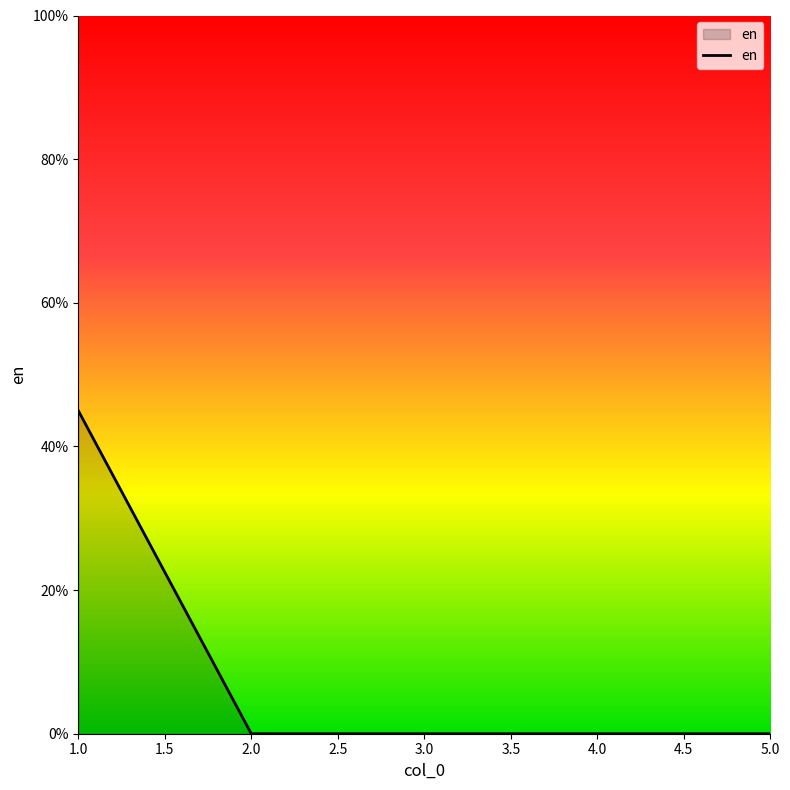

Which label corresponds to the largest value in the chart?

1.0